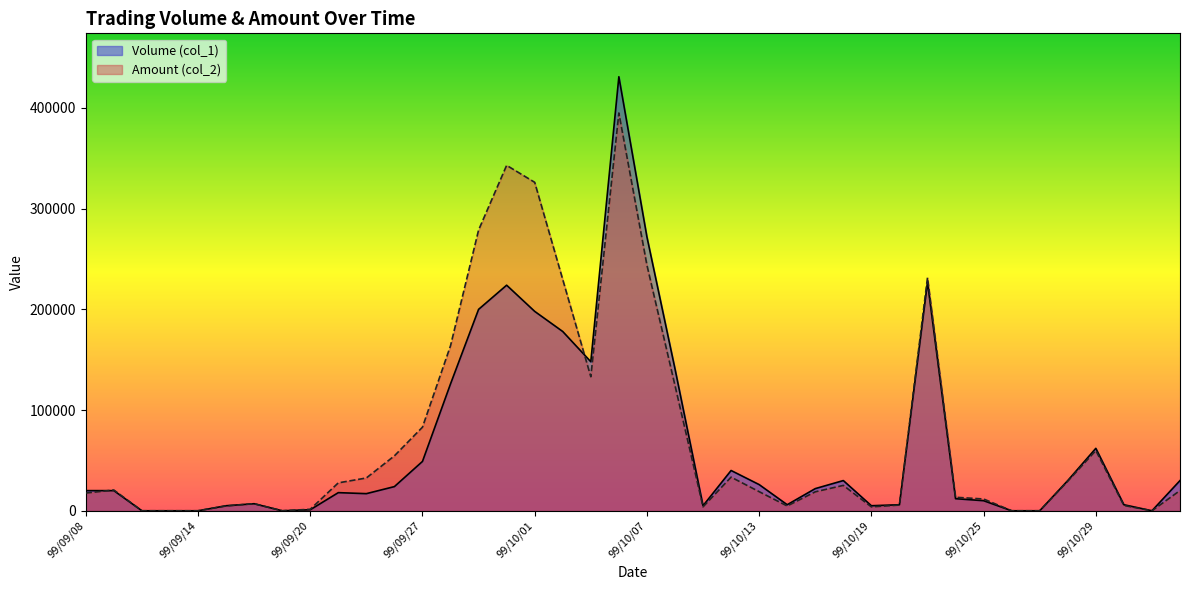

In Volume (col_1), how many points are higher than both neighbors (excluding endpoints)?

8